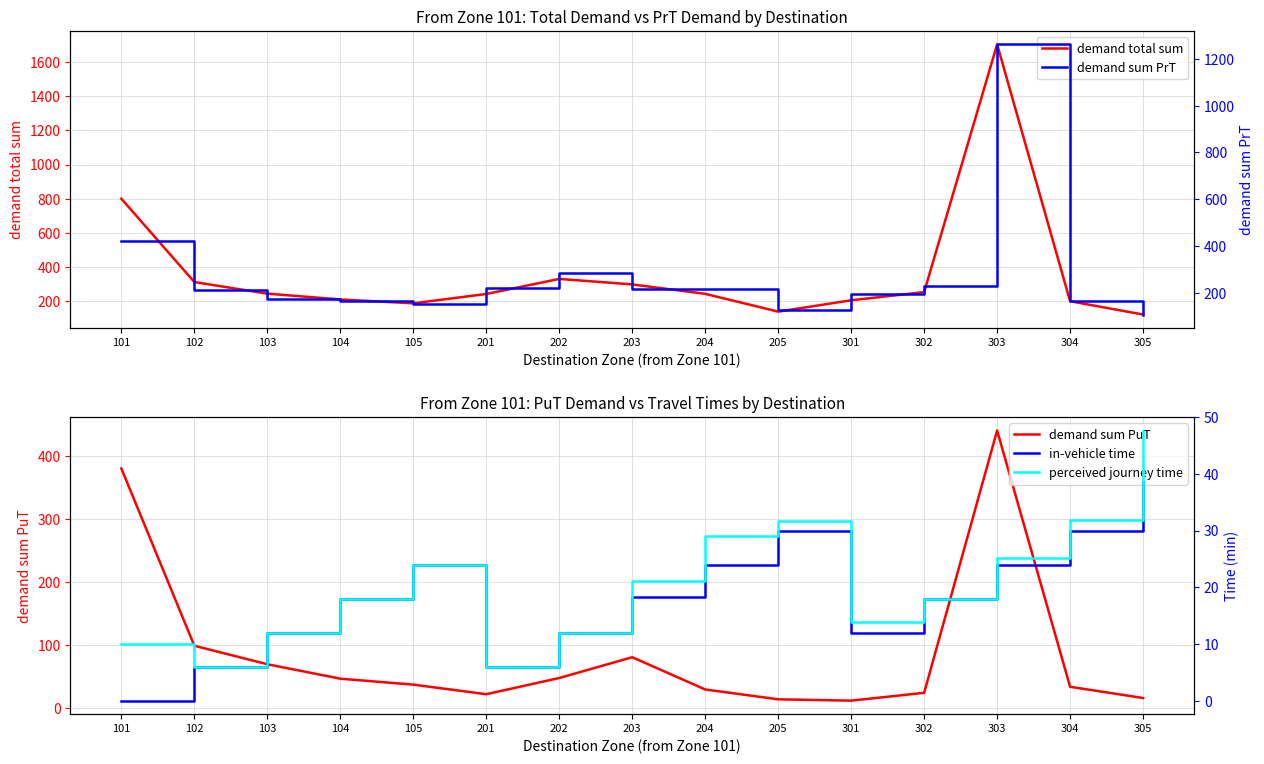

What are all the series names shown in the legend?

demand total sum, demand sum PuT, demand sum PrT, in-vehicle time, perceived journey time